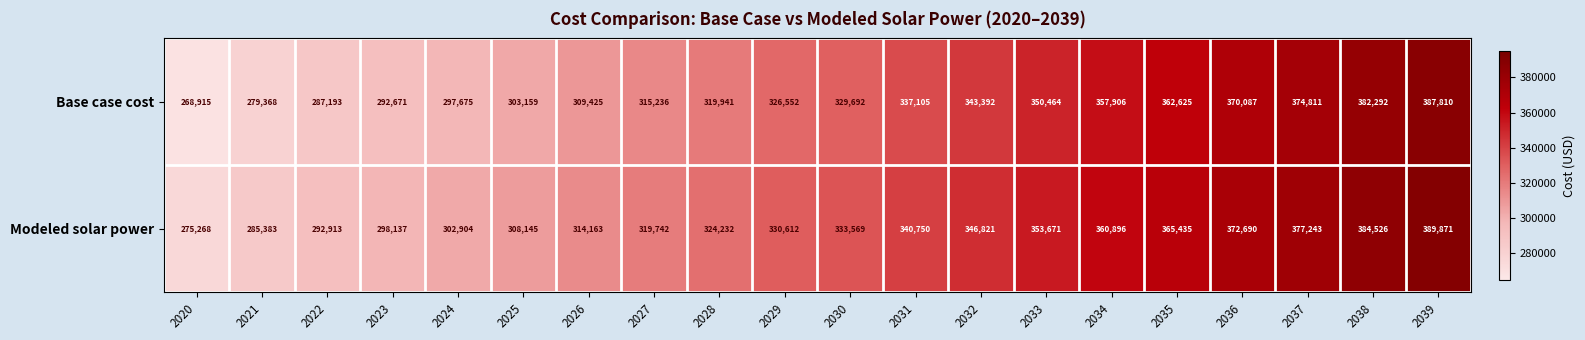

The value of Modeled solar power at 2035 is 365435. True or false?

True